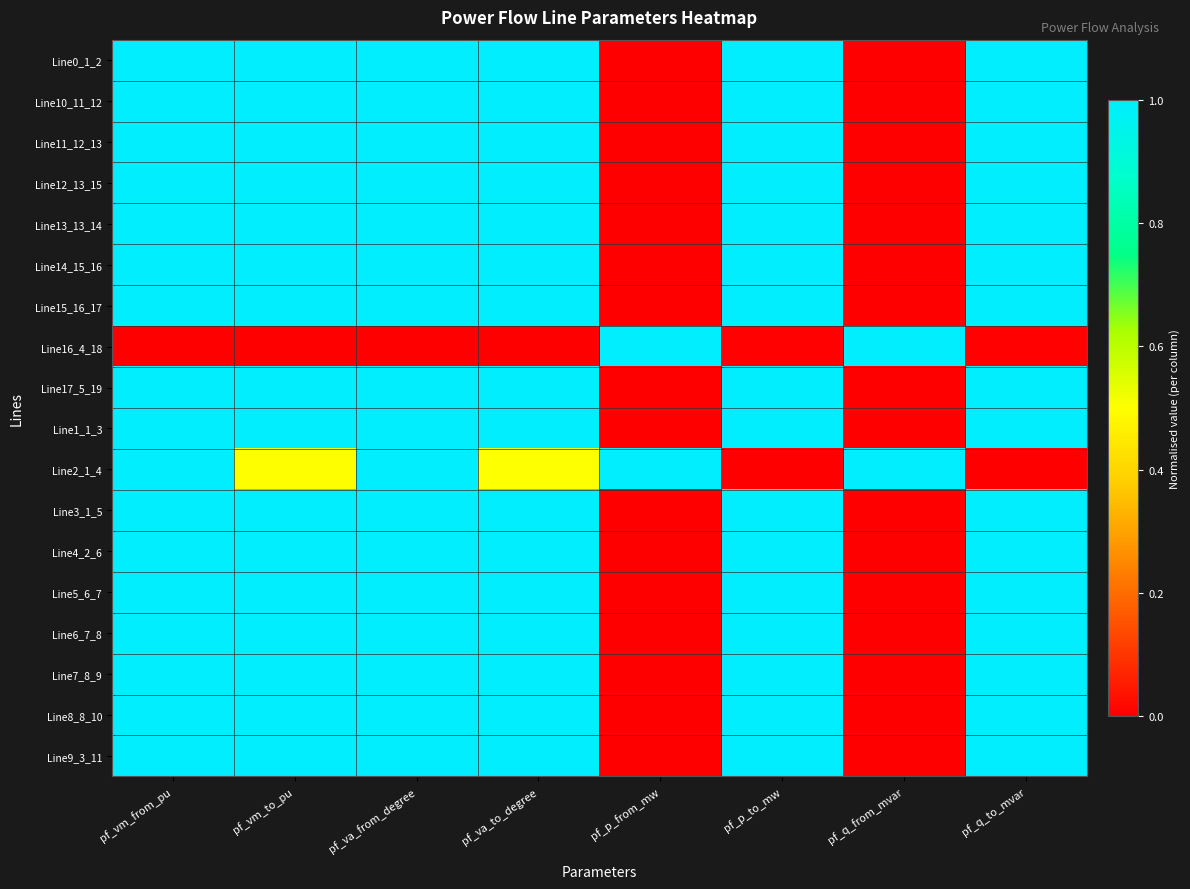

Reading left to right, list all the values displayed in this chart.

Line0_1_2: pf_vm_from_pu=1.0	pf_vm_to_pu=1.0	pf_va_from_degree=1.0	pf_va_to_degree=1.0	pf_p_from_mw=0.0	pf_p_to_mw=1.0	pf_q_from_mvar=0.0	pf_q_to_mvar=1.0
Line10_11_12: pf_vm_from_pu=1.0	pf_vm_to_pu=1.0	pf_va_from_degree=1.0	pf_va_to_degree=1.0	pf_p_from_mw=0.0	pf_p_to_mw=1.0	pf_q_from_mvar=0.0	pf_q_to_mvar=1.0
Line11_12_13: pf_vm_from_pu=1.0	pf_vm_to_pu=1.0	pf_va_from_degree=1.0	pf_va_to_degree=1.0	pf_p_from_mw=0.0	pf_p_to_mw=1.0	pf_q_from_mvar=0.0	pf_q_to_mvar=1.0
Line12_13_15: pf_vm_from_pu=1.0	pf_vm_to_pu=1.0	pf_va_from_degree=1.0	pf_va_to_degree=1.0	pf_p_from_mw=0.0	pf_p_to_mw=1.0	pf_q_from_mvar=0.0	pf_q_to_mvar=1.0
Line13_13_14: pf_vm_from_pu=1.0	pf_vm_to_pu=1.0	pf_va_from_degree=1.0	pf_va_to_degree=1.0	pf_p_from_mw=0.0	pf_p_to_mw=1.0	pf_q_from_mvar=0.0	pf_q_to_mvar=1.0
Line14_15_16: pf_vm_from_pu=1.0	pf_vm_to_pu=1.0	pf_va_from_degree=1.0	pf_va_to_degree=1.0	pf_p_from_mw=0.0	pf_p_to_mw=1.0	pf_q_from_mvar=0.0	pf_q_to_mvar=1.0
Line15_16_17: pf_vm_from_pu=1.0	pf_vm_to_pu=1.0	pf_va_from_degree=1.0	pf_va_to_degree=1.0	pf_p_from_mw=0.0	pf_p_to_mw=1.0	pf_q_from_mvar=0.0	pf_q_to_mvar=1.0
Line16_4_18: pf_vm_from_pu=0.0	pf_vm_to_pu=0.0	pf_va_from_degree=0.0	pf_va_to_degree=0.0	pf_p_from_mw=1.0	pf_p_to_mw=0.0	pf_q_from_mvar=1.0	pf_q_to_mvar=0.0
Line17_5_19: pf_vm_from_pu=1.0	pf_vm_to_pu=1.0	pf_va_from_degree=1.0	pf_va_to_degree=1.0	pf_p_from_mw=0.0	pf_p_to_mw=1.0	pf_q_from_mvar=0.0	pf_q_to_mvar=1.0
Line1_1_3: pf_vm_from_pu=1.0	pf_vm_to_pu=1.0	pf_va_from_degree=1.0	pf_va_to_degree=1.0	pf_p_from_mw=0.0	pf_p_to_mw=1.0	pf_q_from_mvar=0.0	pf_q_to_mvar=1.0
Line2_1_4: pf_vm_from_pu=1.0	pf_vm_to_pu=0.5	pf_va_from_degree=1.0	pf_va_to_degree=0.5	pf_p_from_mw=1.0	pf_p_to_mw=0.0	pf_q_from_mvar=1.0	pf_q_to_mvar=0.0
Line3_1_5: pf_vm_from_pu=1.0	pf_vm_to_pu=1.0	pf_va_from_degree=1.0	pf_va_to_degree=1.0	pf_p_from_mw=0.0	pf_p_to_mw=1.0	pf_q_from_mvar=0.0	pf_q_to_mvar=1.0
Line4_2_6: pf_vm_from_pu=1.0	pf_vm_to_pu=1.0	pf_va_from_degree=1.0	pf_va_to_degree=1.0	pf_p_from_mw=0.0	pf_p_to_mw=1.0	pf_q_from_mvar=0.0	pf_q_to_mvar=1.0
Line5_6_7: pf_vm_from_pu=1.0	pf_vm_to_pu=1.0	pf_va_from_degree=1.0	pf_va_to_degree=1.0	pf_p_from_mw=0.0	pf_p_to_mw=1.0	pf_q_from_mvar=0.0	pf_q_to_mvar=1.0
Line6_7_8: pf_vm_from_pu=1.0	pf_vm_to_pu=1.0	pf_va_from_degree=1.0	pf_va_to_degree=1.0	pf_p_from_mw=0.0	pf_p_to_mw=1.0	pf_q_from_mvar=0.0	pf_q_to_mvar=1.0
Line7_8_9: pf_vm_from_pu=1.0	pf_vm_to_pu=1.0	pf_va_from_degree=1.0	pf_va_to_degree=1.0	pf_p_from_mw=0.0	pf_p_to_mw=1.0	pf_q_from_mvar=0.0	pf_q_to_mvar=1.0
Line8_8_10: pf_vm_from_pu=1.0	pf_vm_to_pu=1.0	pf_va_from_degree=1.0	pf_va_to_degree=1.0	pf_p_from_mw=0.0	pf_p_to_mw=1.0	pf_q_from_mvar=0.0	pf_q_to_mvar=1.0
Line9_3_11: pf_vm_from_pu=1.0	pf_vm_to_pu=1.0	pf_va_from_degree=1.0	pf_va_to_degree=1.0	pf_p_from_mw=0.0	pf_p_to_mw=1.0	pf_q_from_mvar=0.0	pf_q_to_mvar=1.0